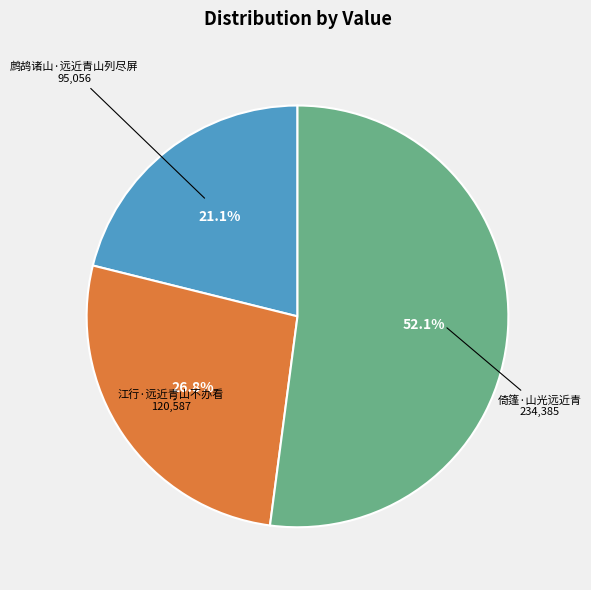

Is there any slice that represents more than half of the pie?

Yes